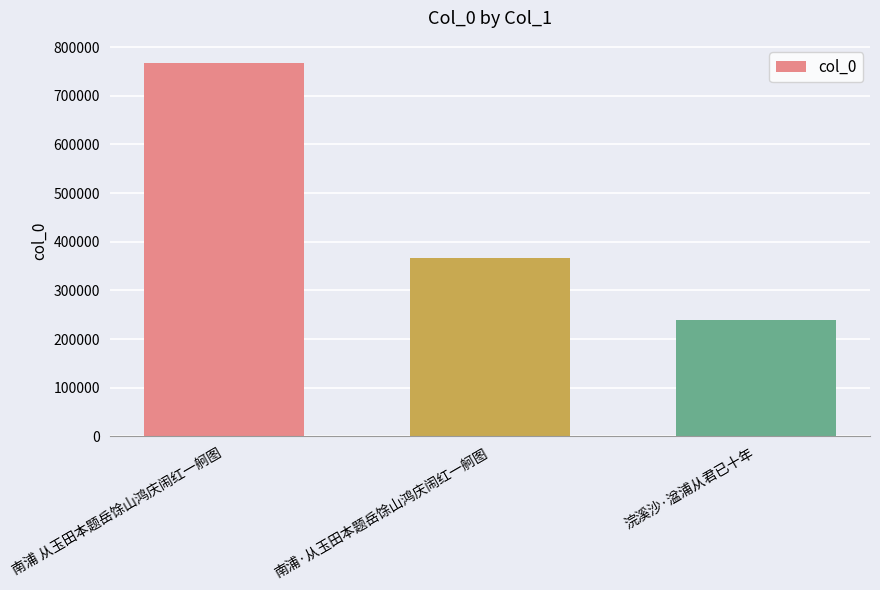

What is the difference between the maximum and minimum values?

526968